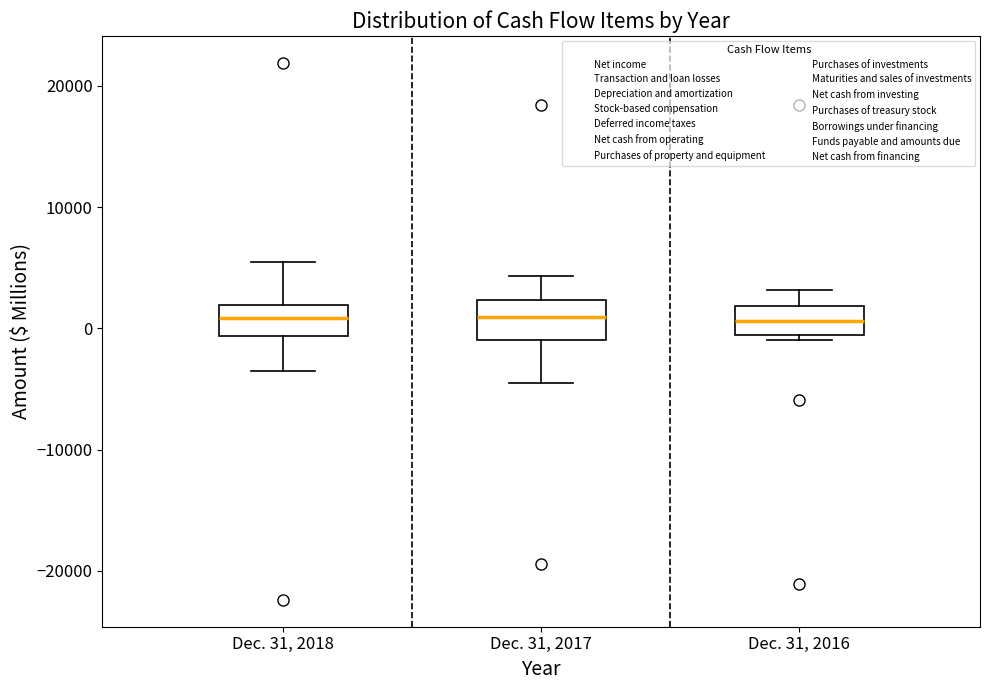

Where does the upper whisker of the box for Dec. 31, 2016 end on the y-axis? The values are not printed on the chart, so give them approximately, as read against the axis.

3000